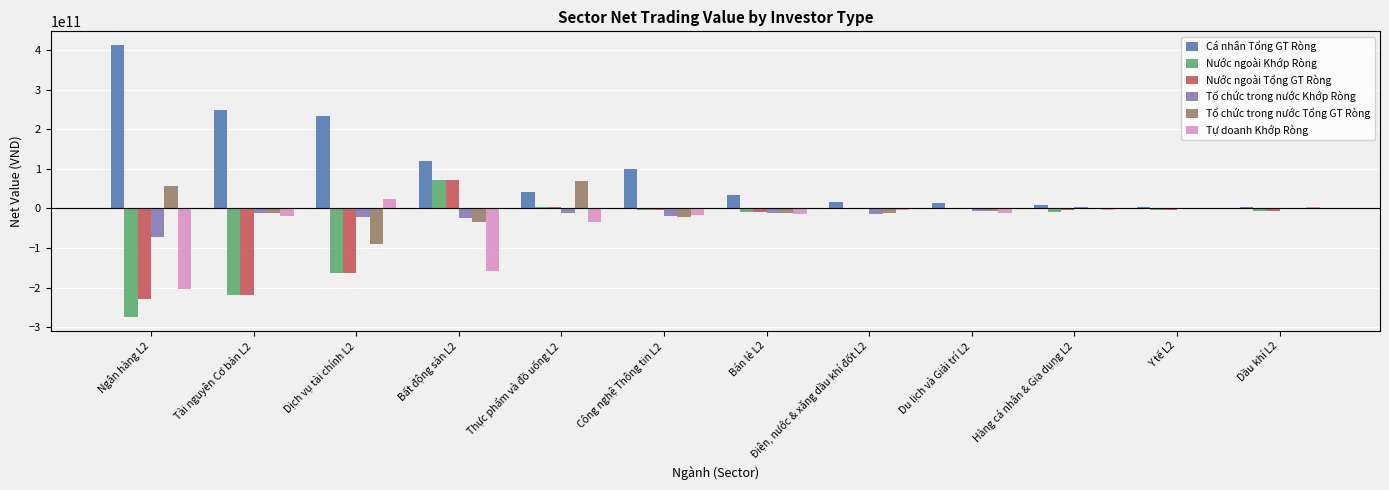

What is the approximate value of Tự doanh Khớp Ròng at Bán lẻ L2, to the nearest 100?

-14701080000